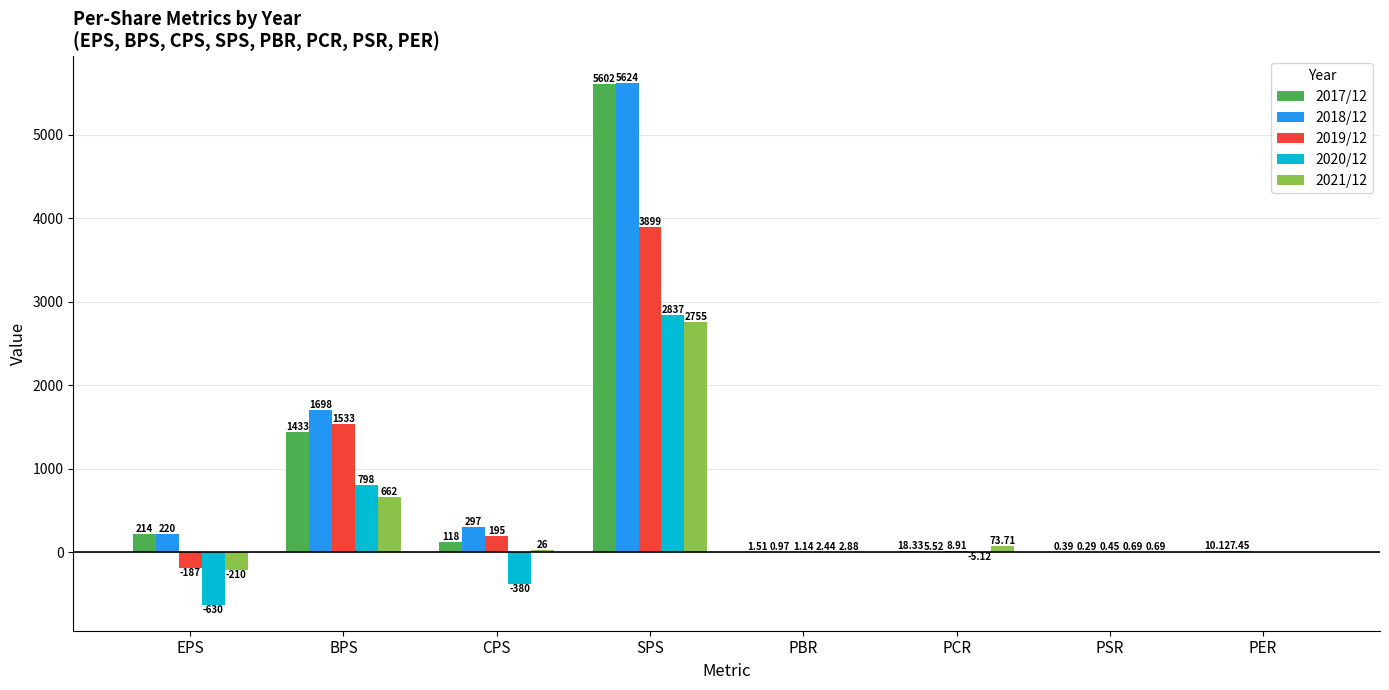

What is the sum of the 2020/12 values at EPS and BPS?

168.0